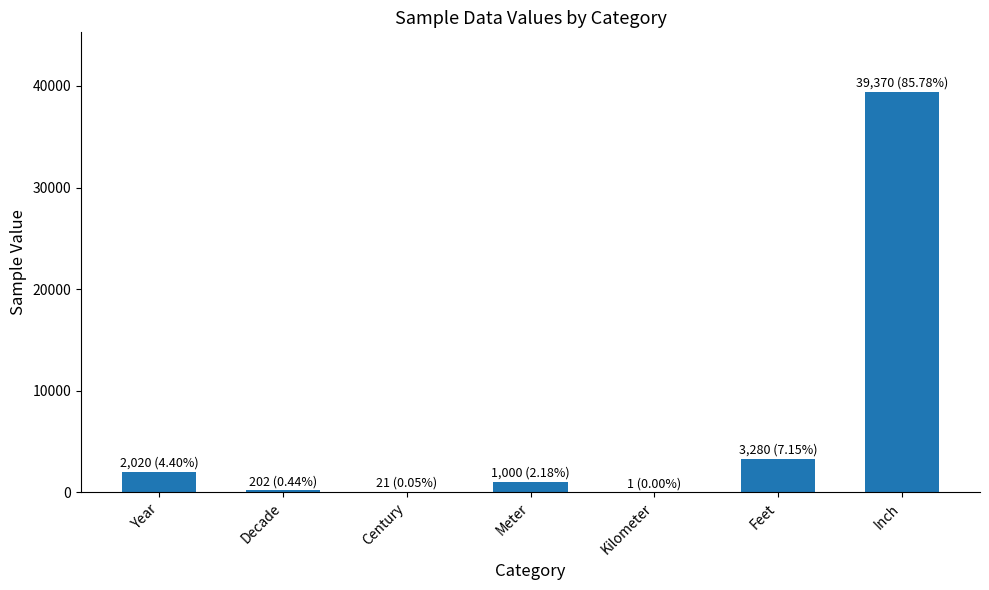

Where is the data nearest to the value 19685?

Feet